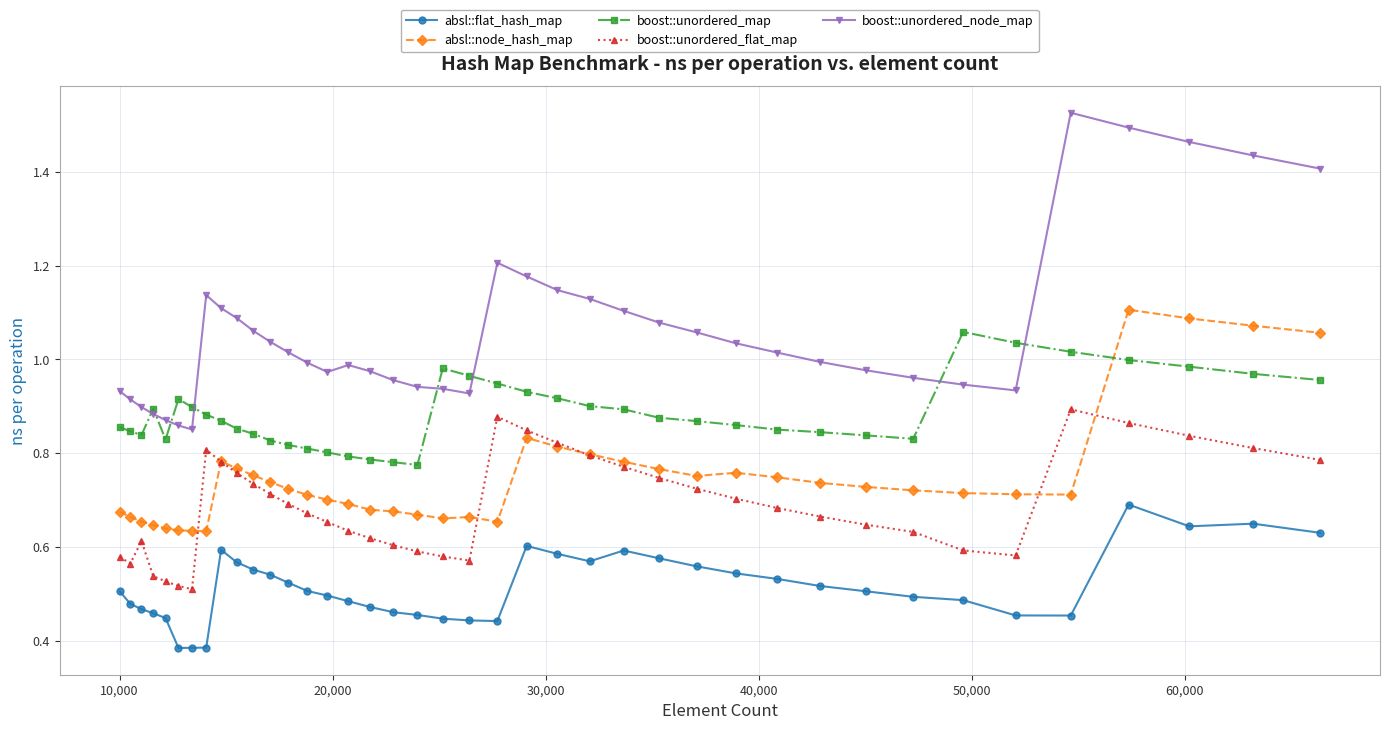

At how many categories does at least one series exceed 0?

40